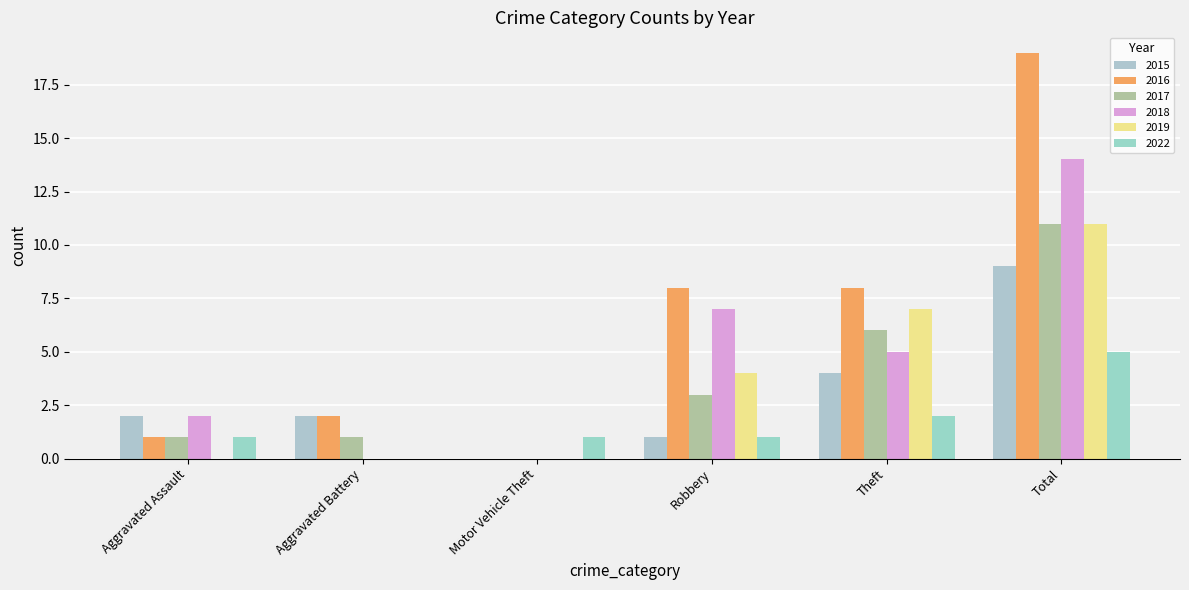

Are the bars horizontal?

No